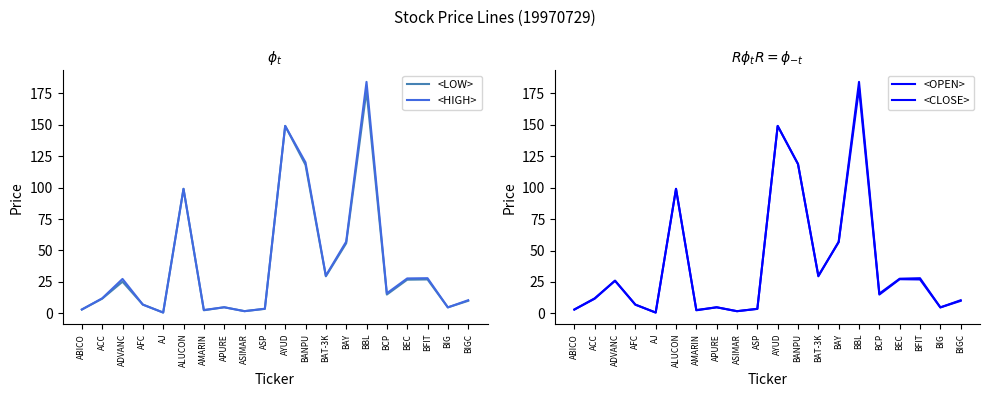

The <HIGH> series shows 184.0 at BBL. True or false?

True